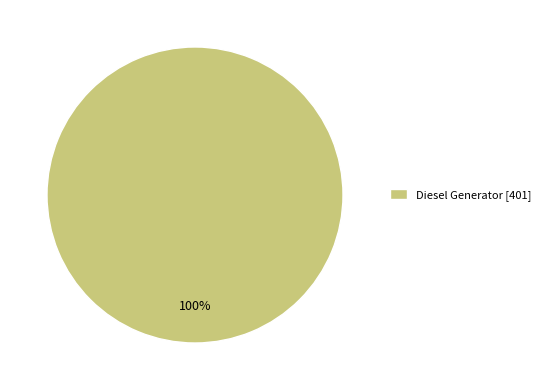

Rank the categories by value from lowest to highest.

Diesel Generator [401]